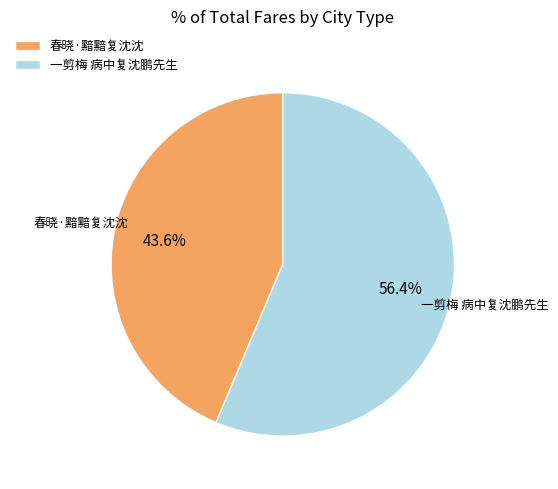

The 春晓·黯黯复沈沈 slice represents 55% of the pie. True or false?

False